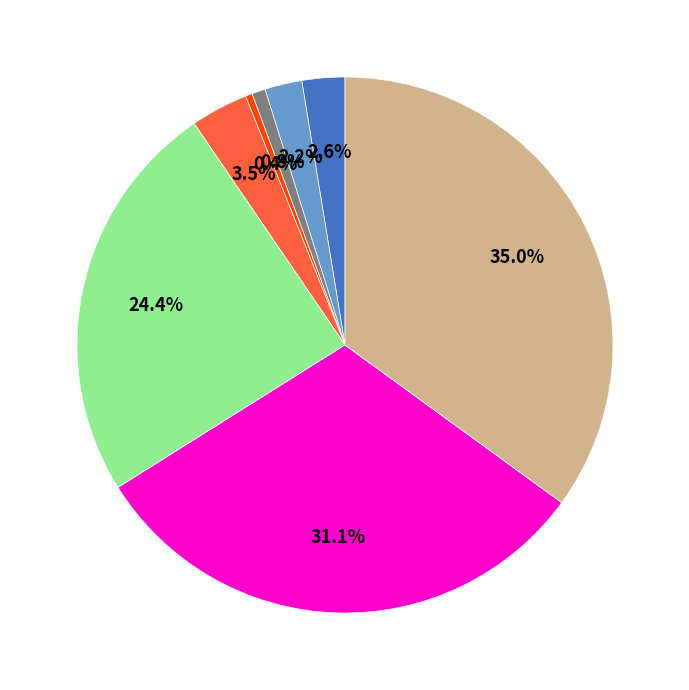

Is there a majority slice in this chart?

No